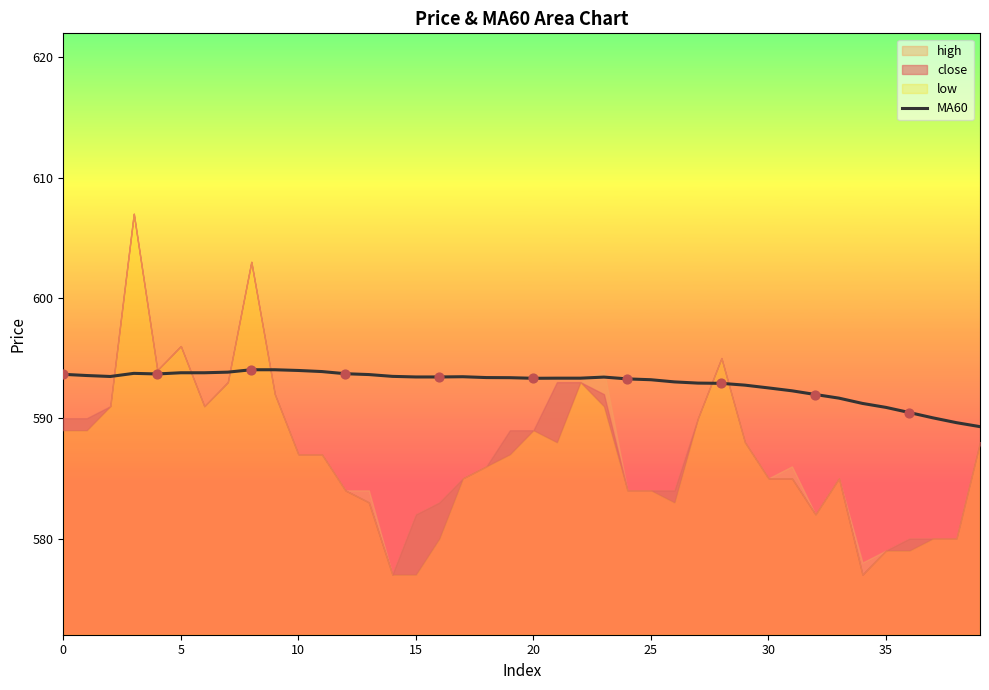

Approximately how many times larger is the value at 11 compared to 22?

1.0